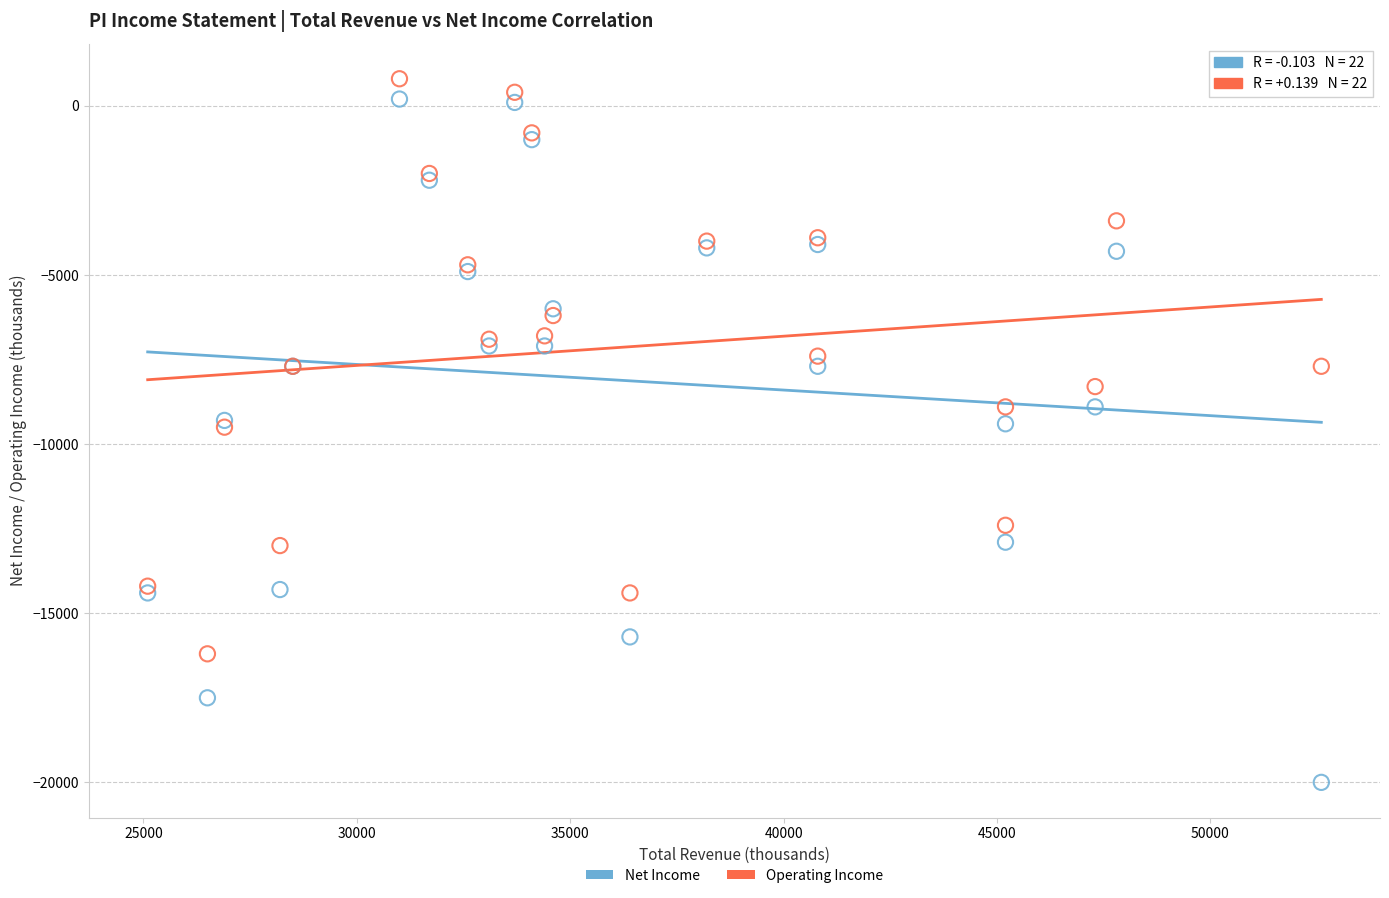

What is the X range (max minus min) for the scatter plot?

27500